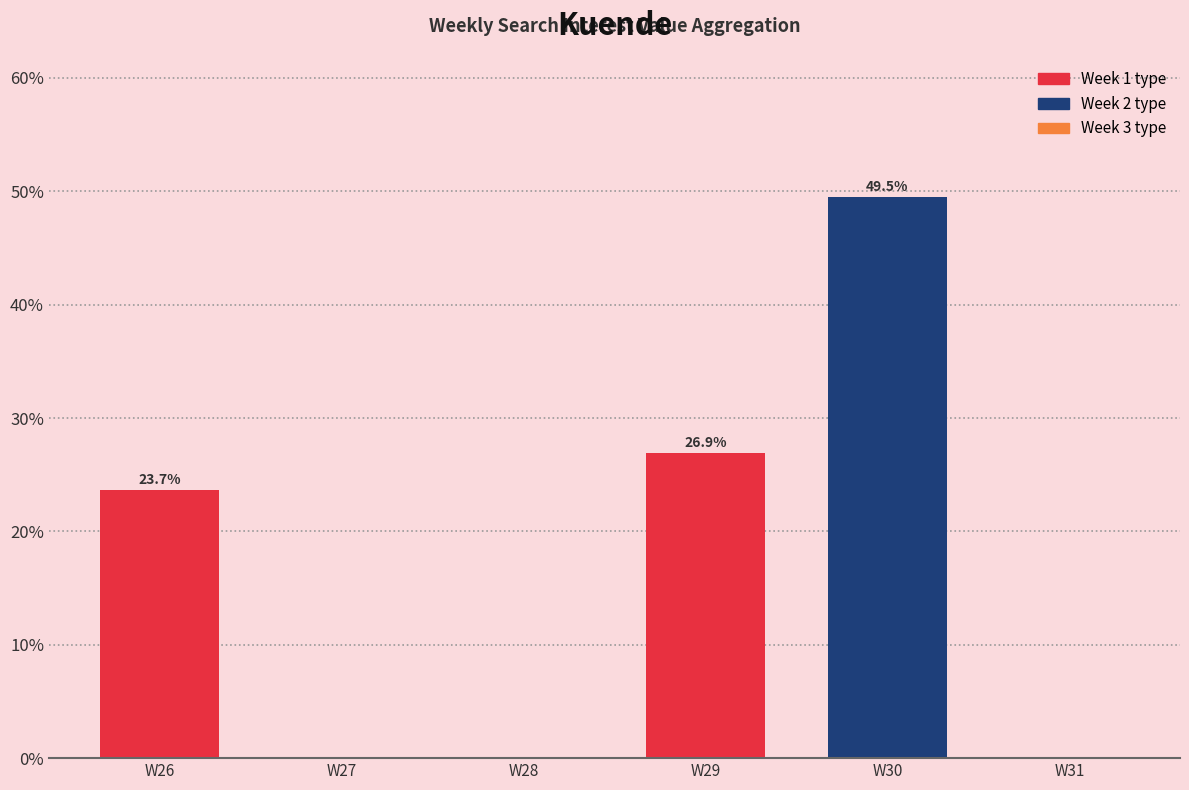

At which label is the value closest to 24?

W26